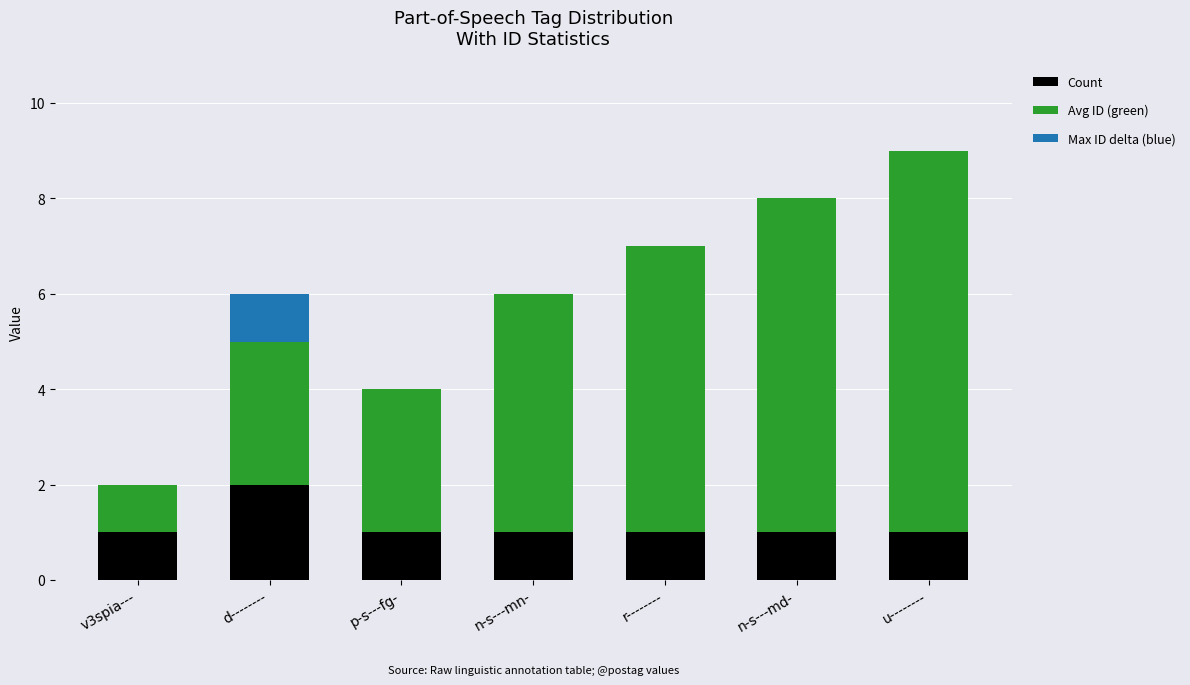

At which label does Count reach its peak?

d--------